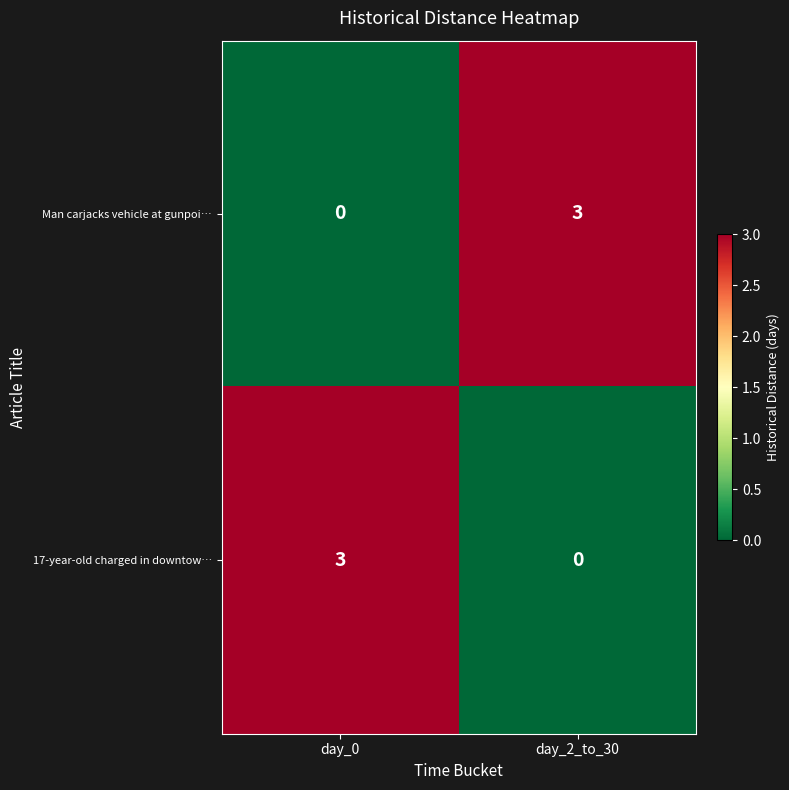

What is the highest value of the Man carjacks vehicle at gunpoi… series?

3